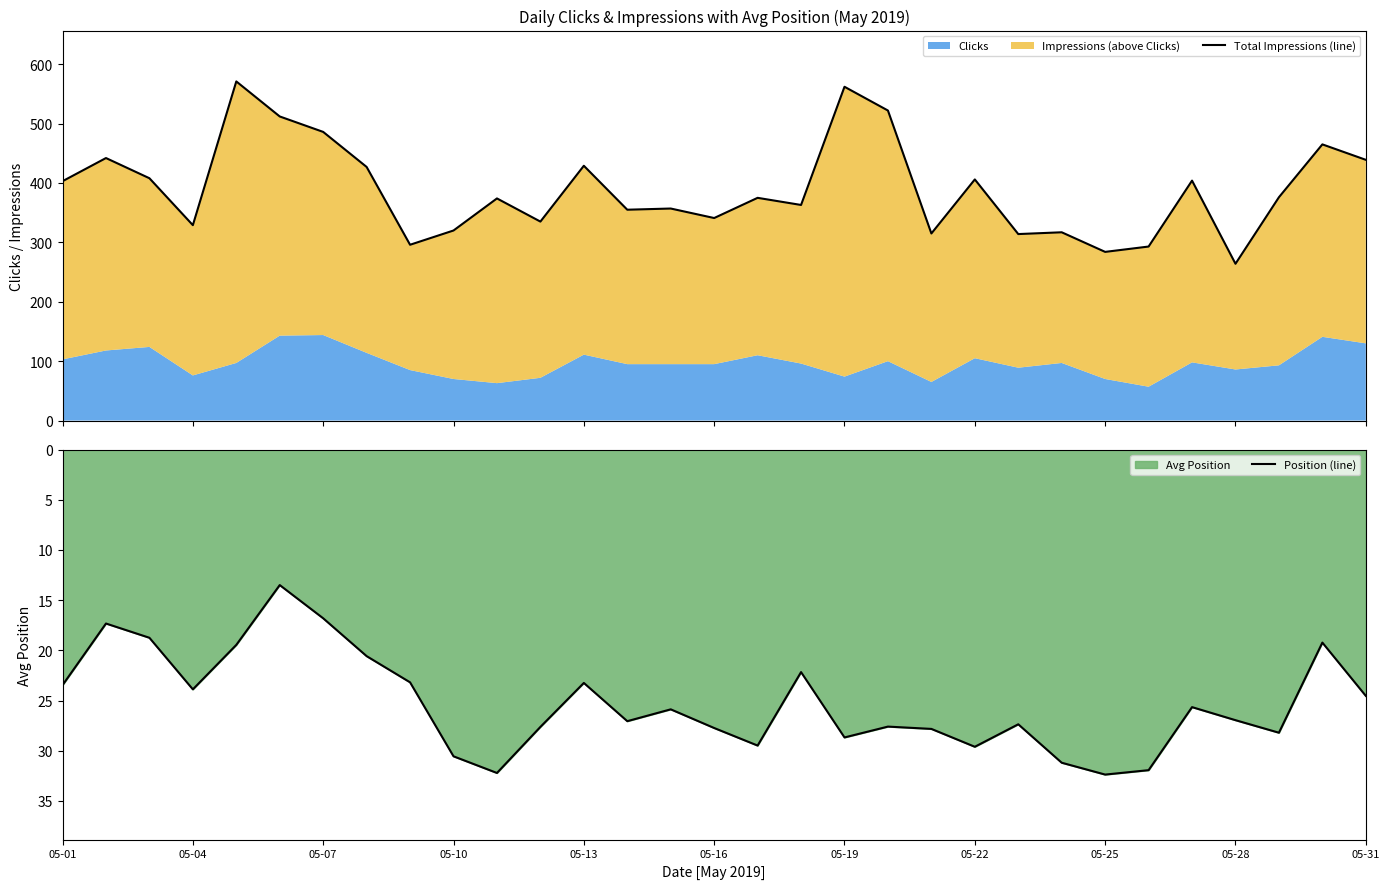

What is the value of the Total Impressions (line) point at the 18th from the left?

363.0